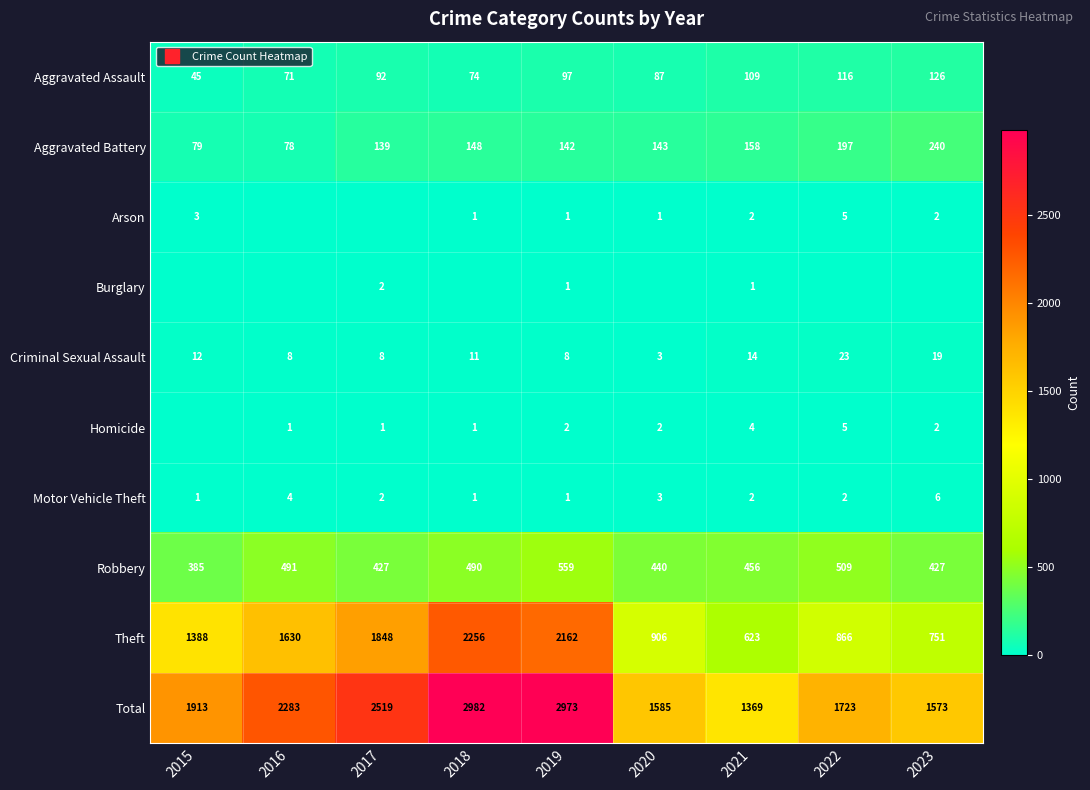

Which series has the largest total across all categories?

Total